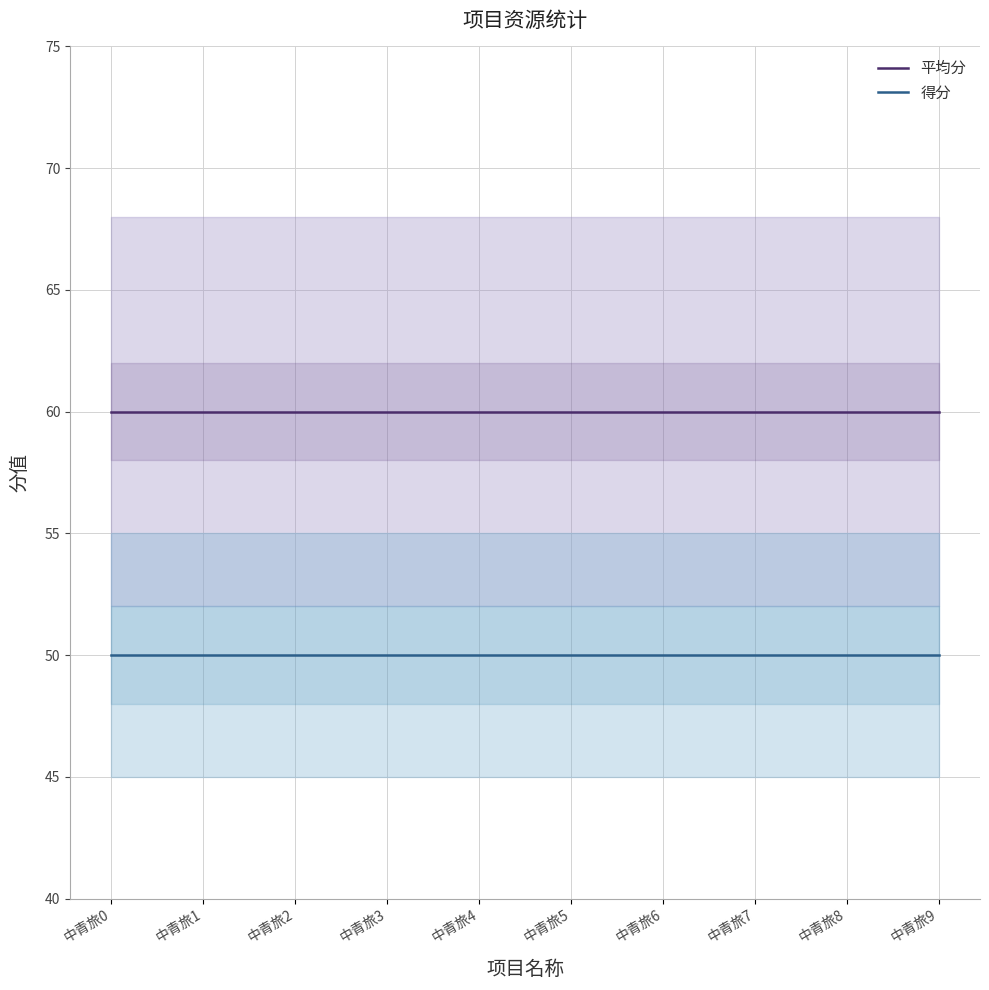

What is the minimum value shown in the chart?

50